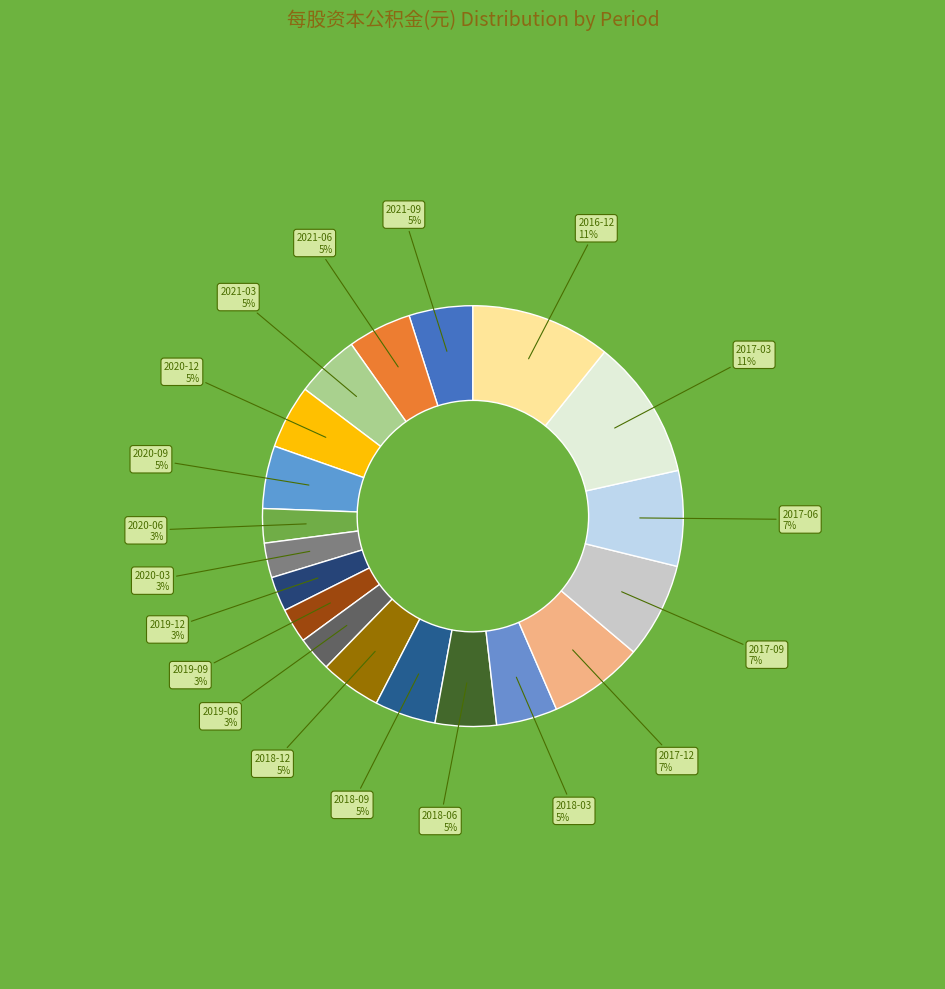

True or false: 2018-06 accounts for 5% of the total.

True